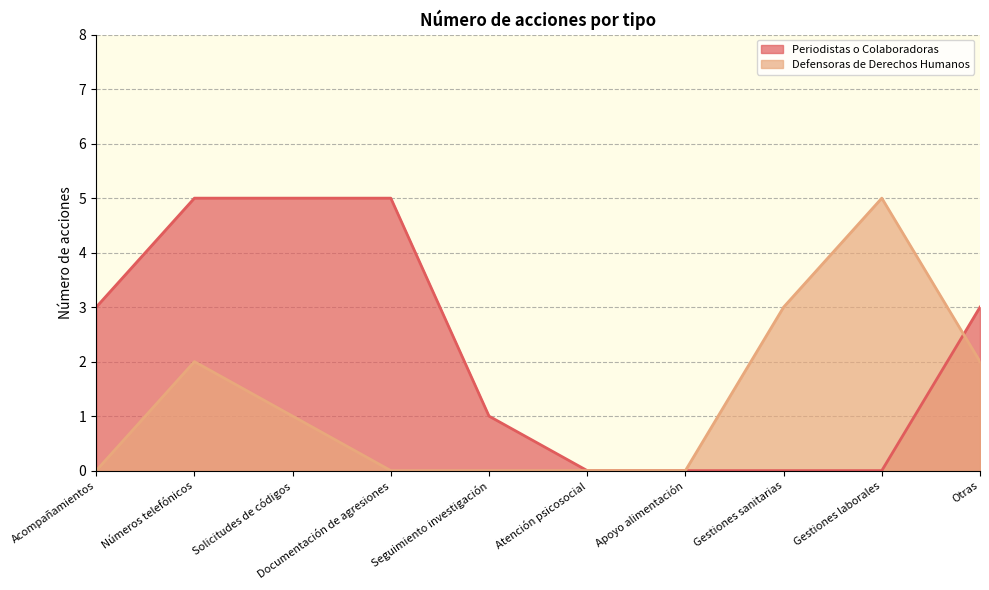

At Atención psicosocial, list the series in order from largest to smallest.

Periodistas o Colaboradoras, Defensoras de Derechos Humanos